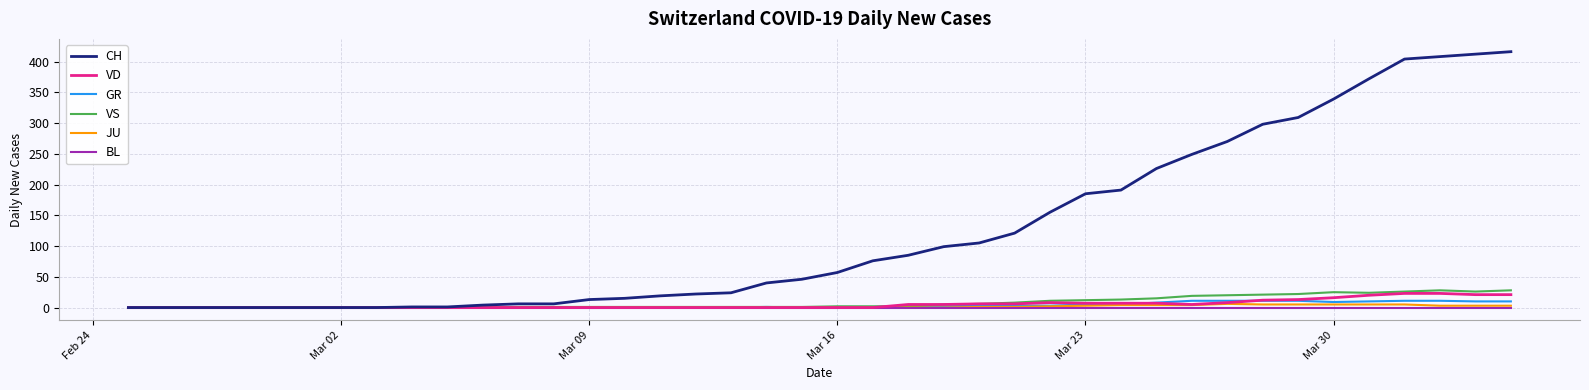

What is the greatest value displayed?

416